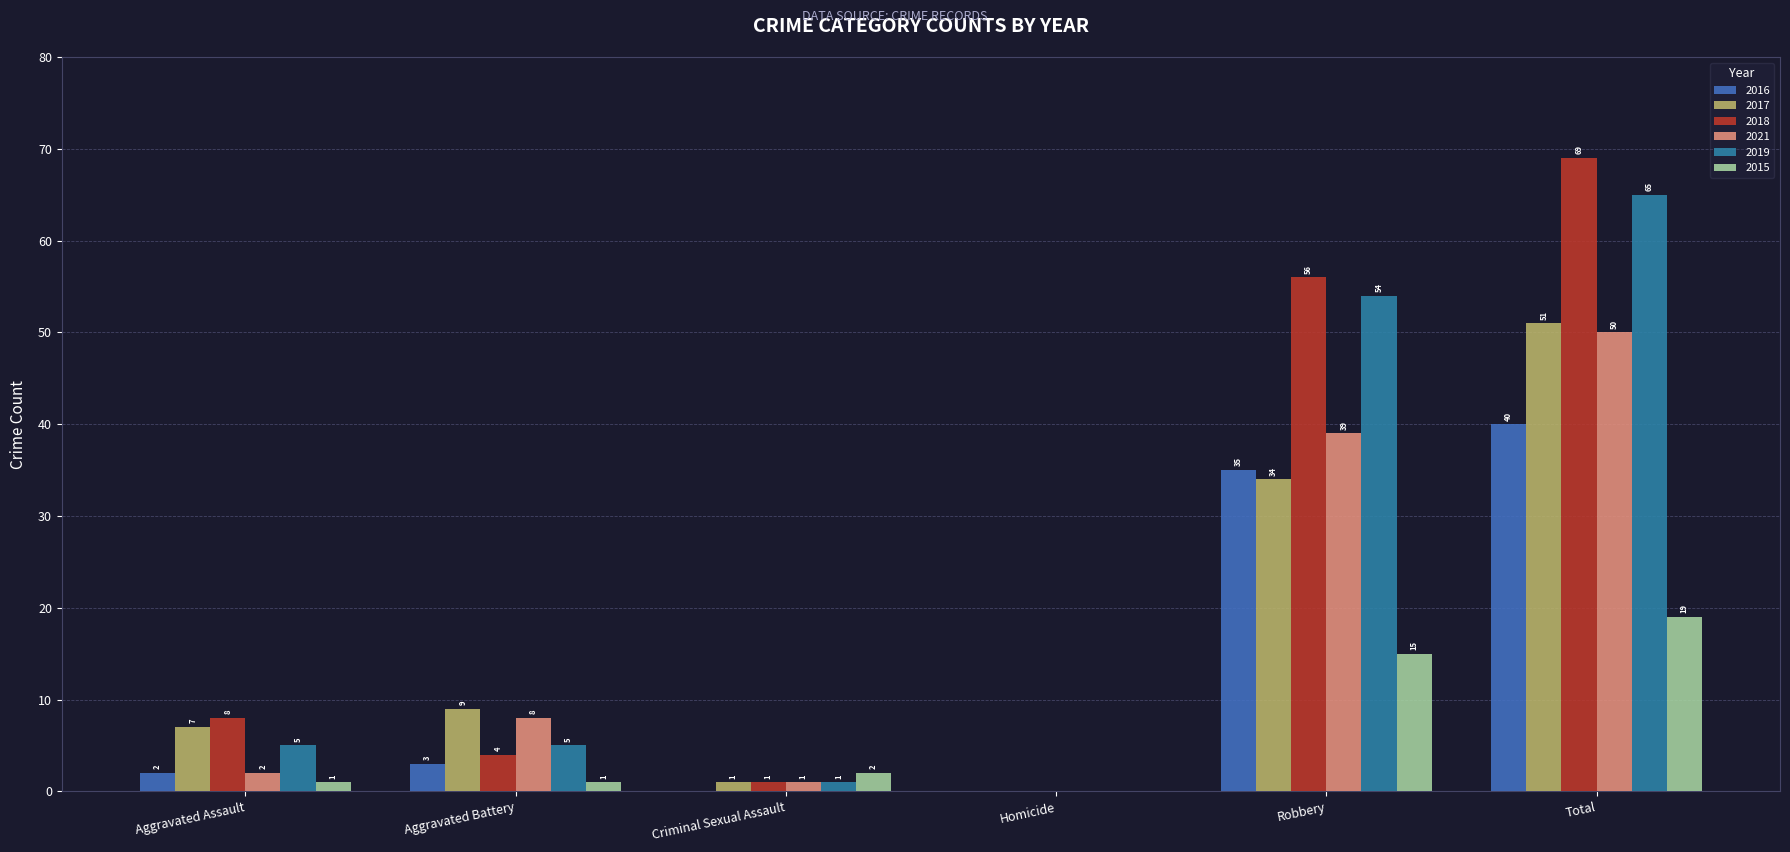

At which label does 2017 first exceed 9?

Robbery